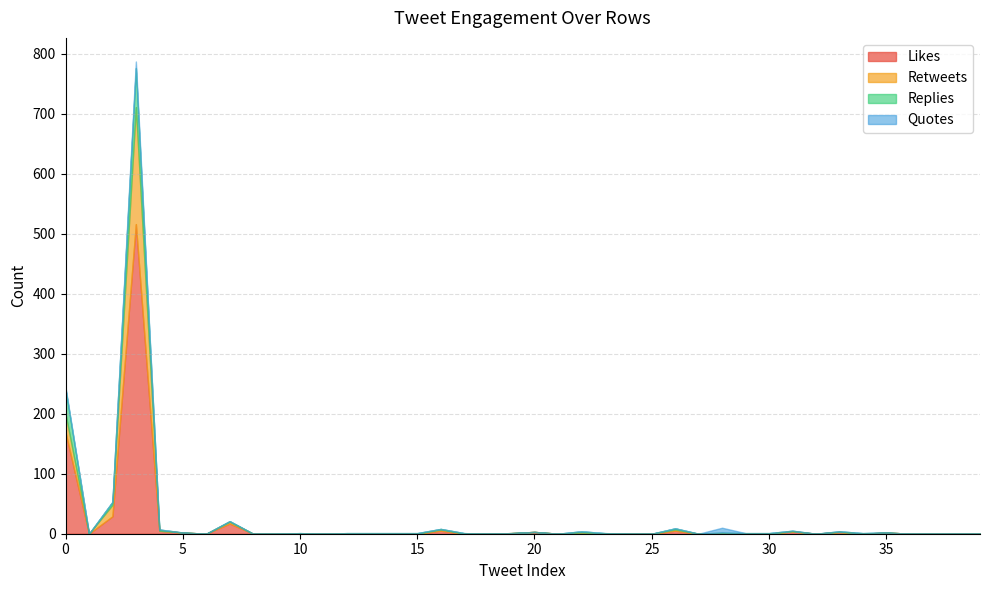

Between 4 and 10, which series saw the biggest shift?

Likes